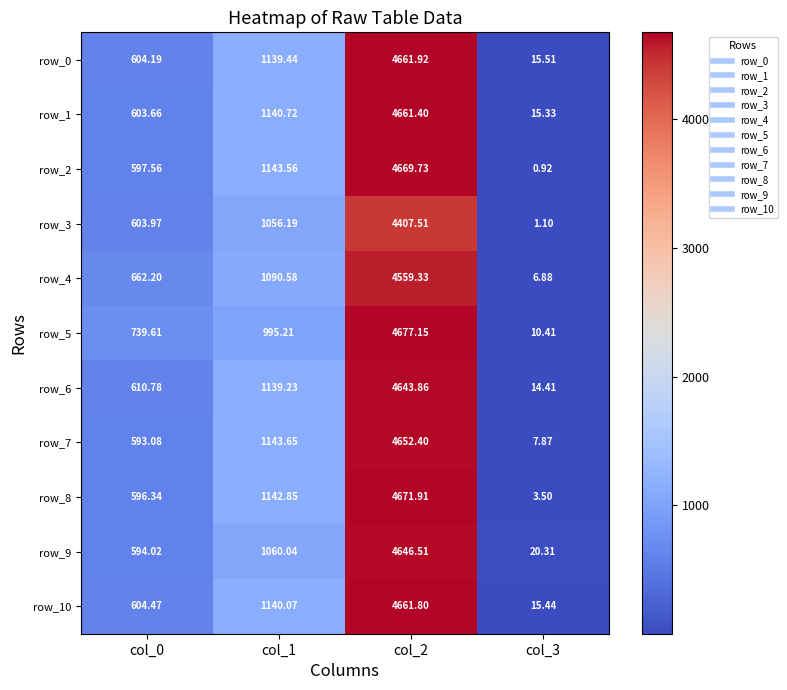

The row_4 series shows 571.6 at col_1. True or false?

False